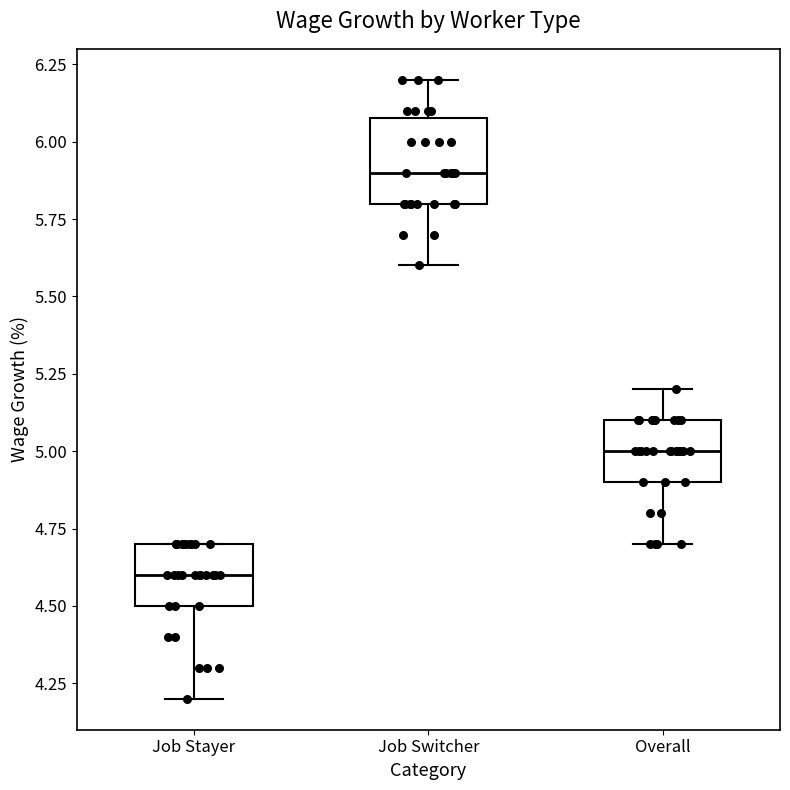

Comparing the boxes themselves (not the whiskers), which one is the tallest?

Job Switcher